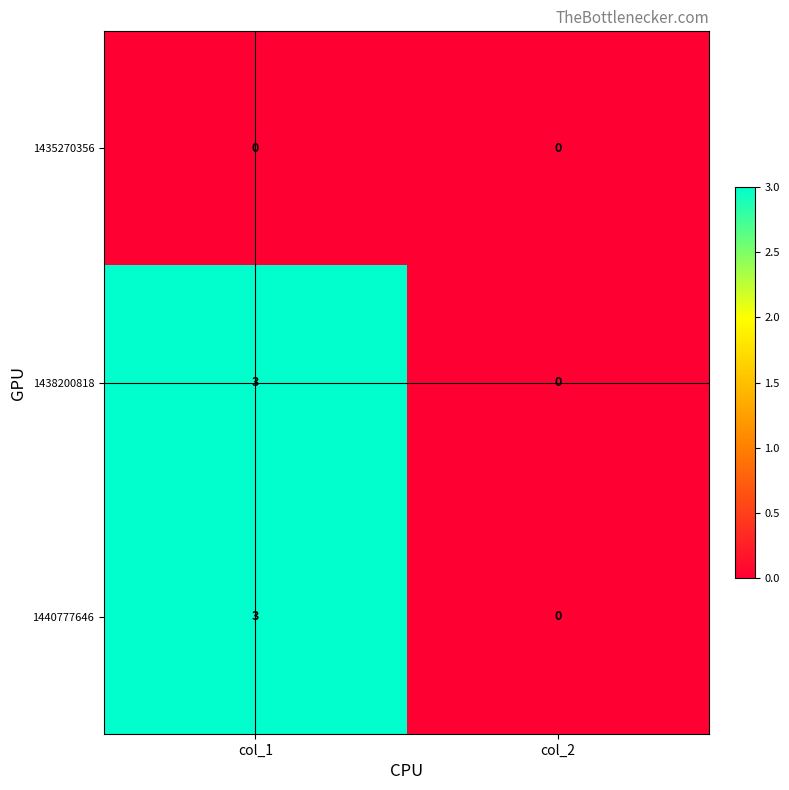

Read the 1440777646 value at col_1.

3